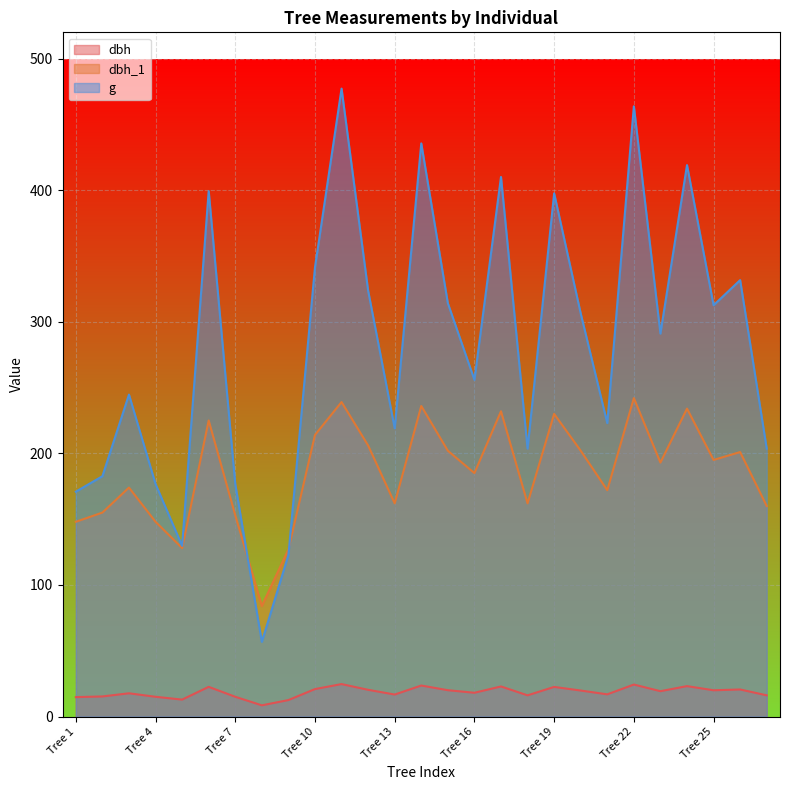

Where is the first local minimum for dbh?

Tree 5